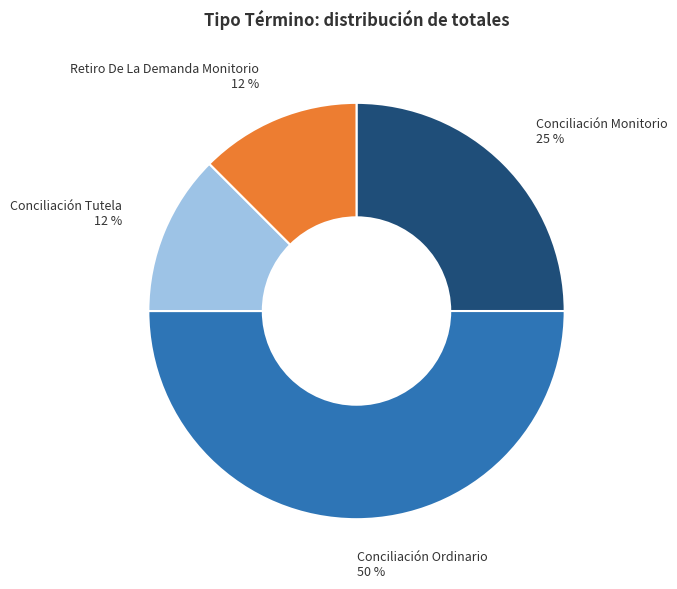

To the nearest percent, what is the average slice percentage?

25%